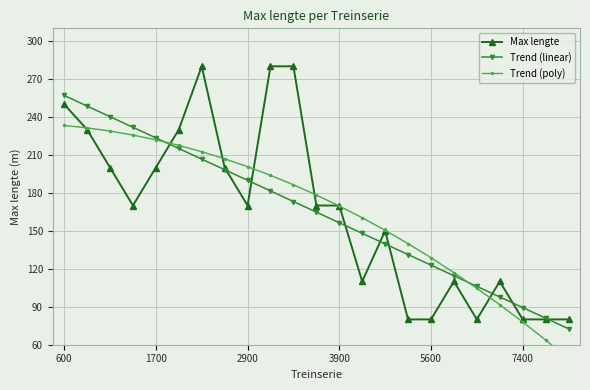

Is it true that Max lengte equals 50.3 at 7400?

False